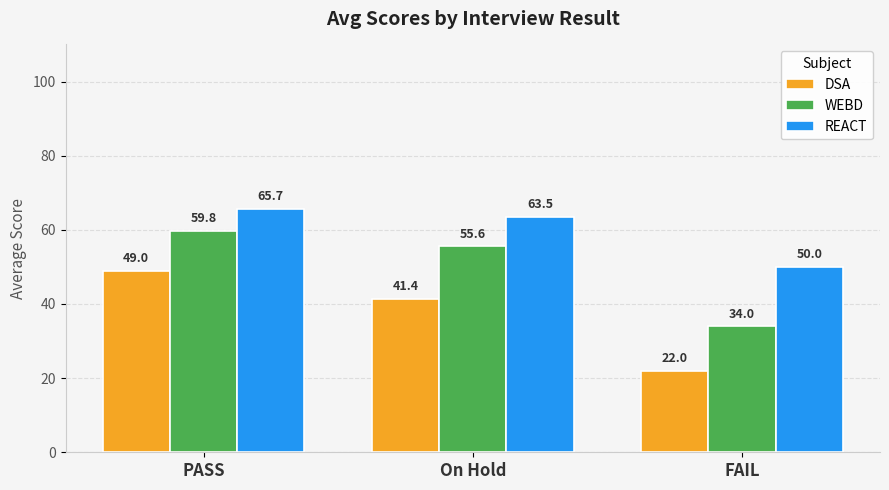

What is the sum of all WEBD values?

149.4